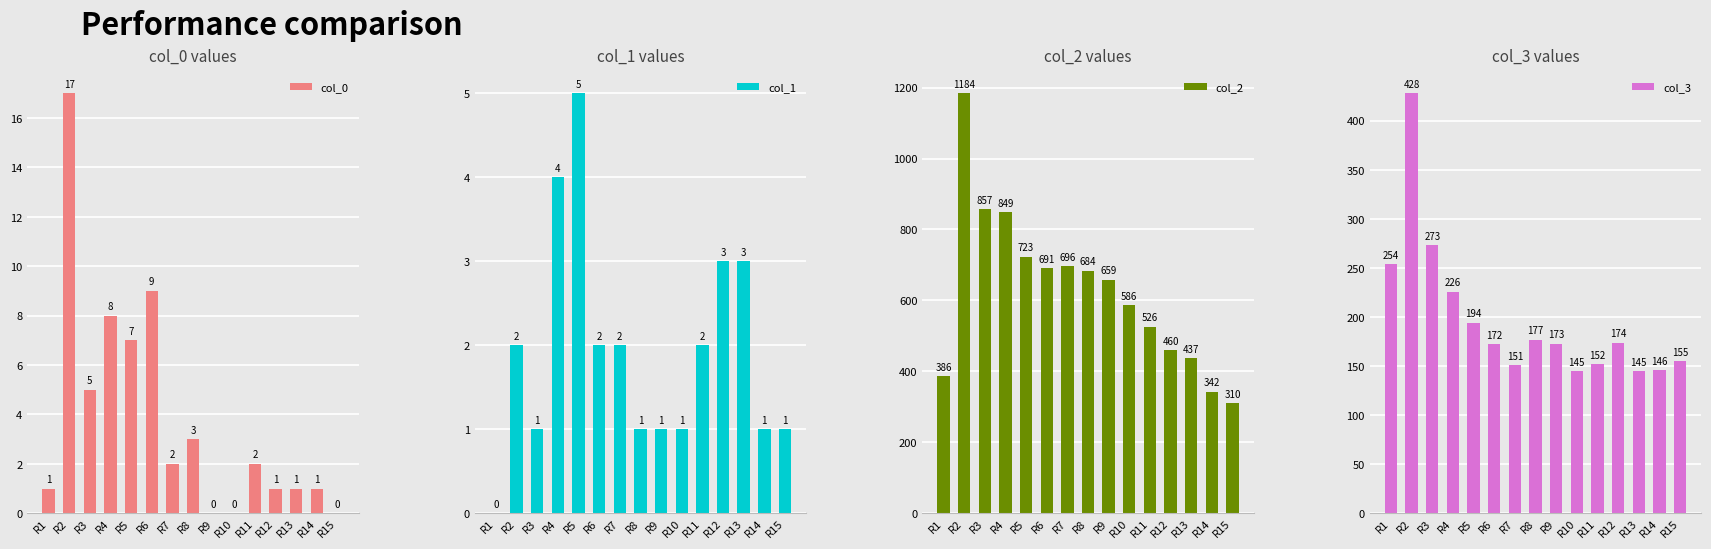

What are all the series names shown in the legend?

col_0, col_1, col_2, col_3